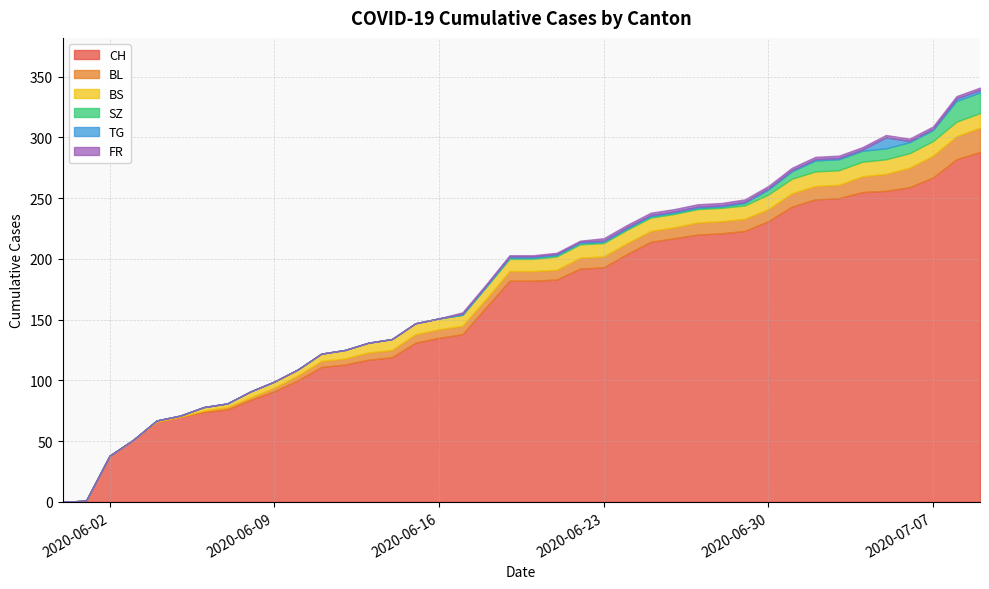

What is the highest value of the SZ series?

17